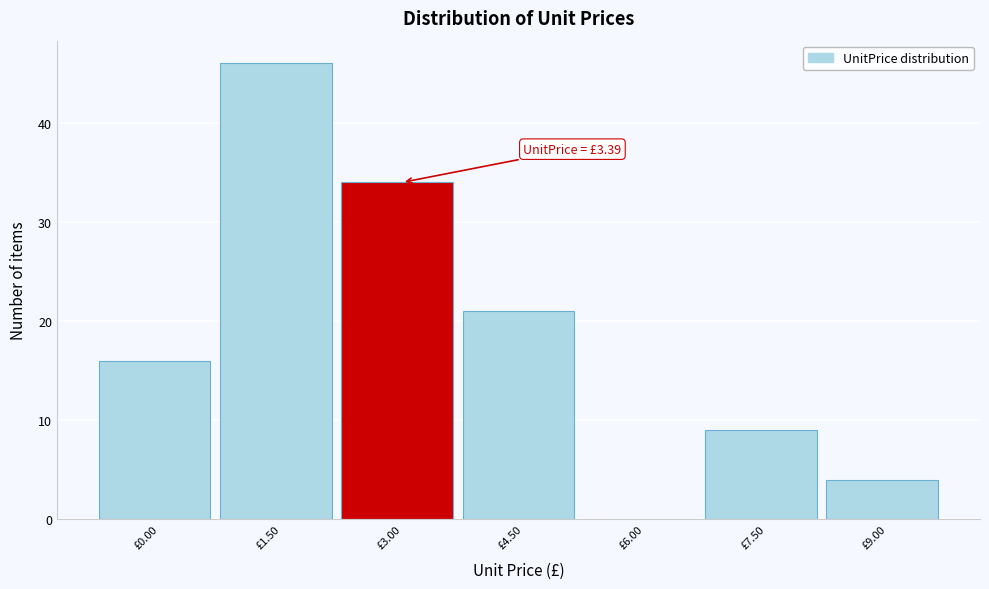

Reading left to right, transcribe all the data shown in this chart.

£0.00=16	£1.50=46	£3.00=34	£4.50=21	£6.00=0	£7.50=9	£9.00=4